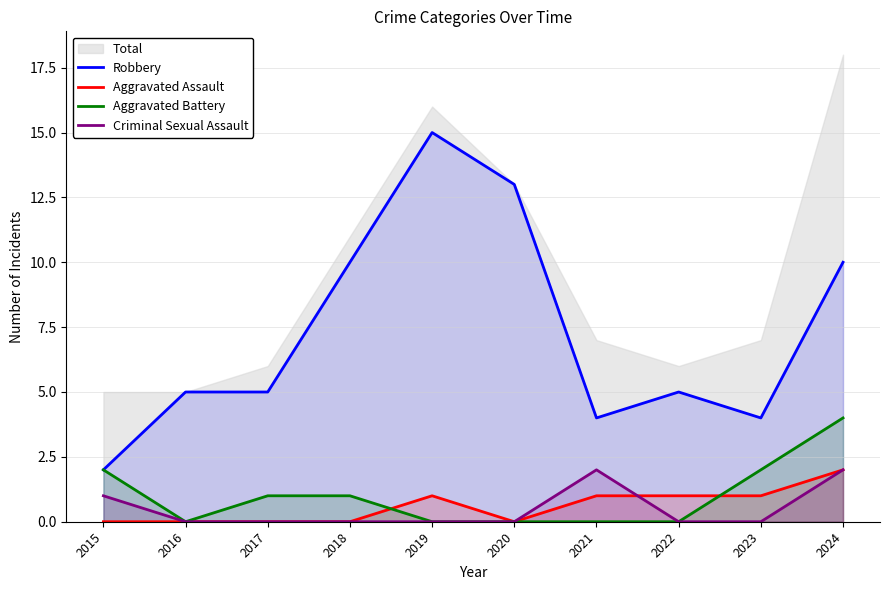

At which category does the chart reach its minimum across all series?

2015